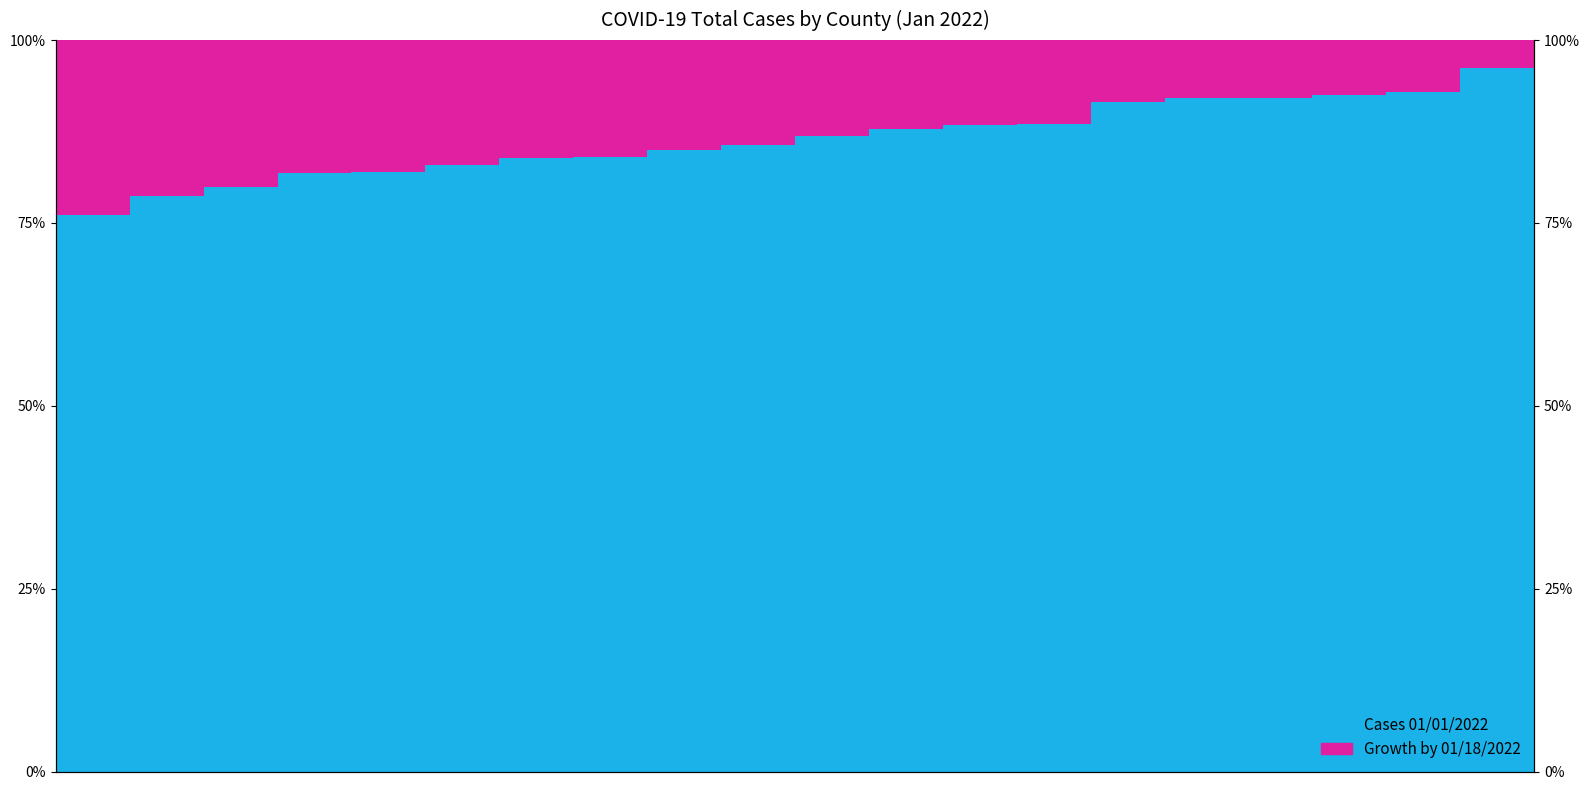

True or false: Cases 01/01/2022 has a value of 88.5 at 13.

True